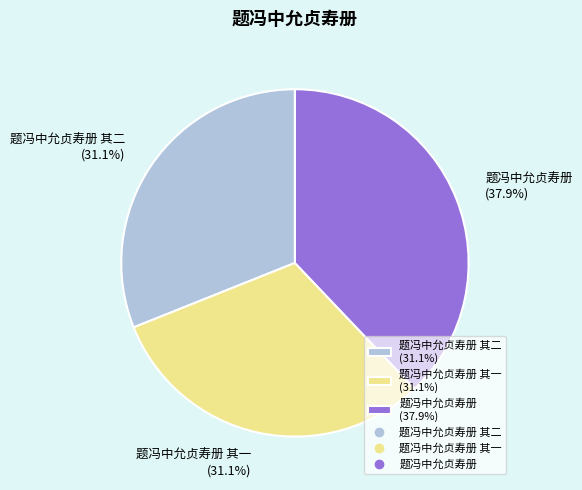

What is the ratio of the value at 题冯中允贞寿册 其一 (31.1%) to the value at 题冯中允贞寿册 (37.9%)?

0.8